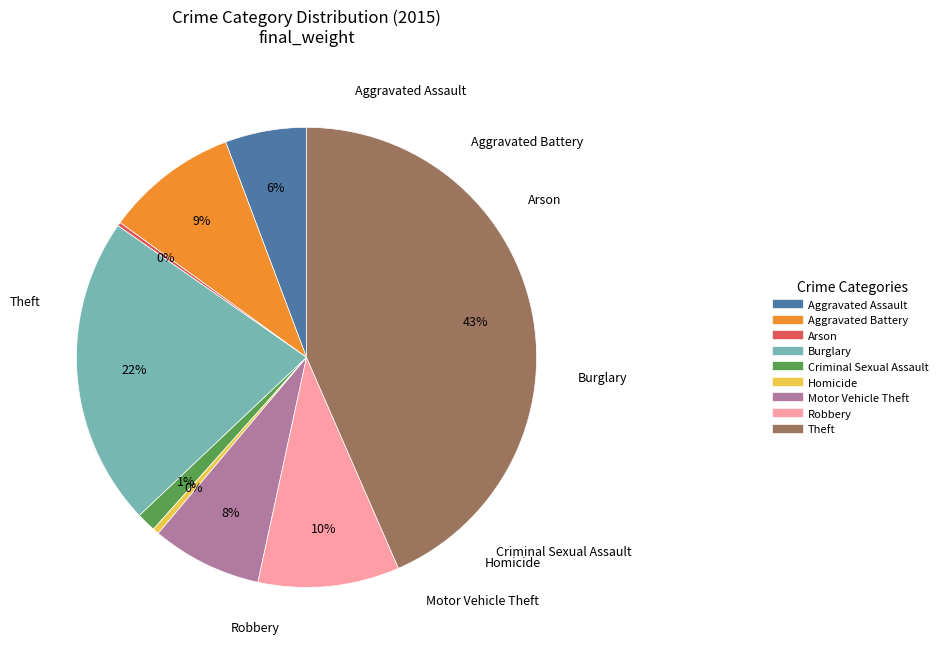

Between Burglary and Aggravated Battery, which is larger?

Burglary